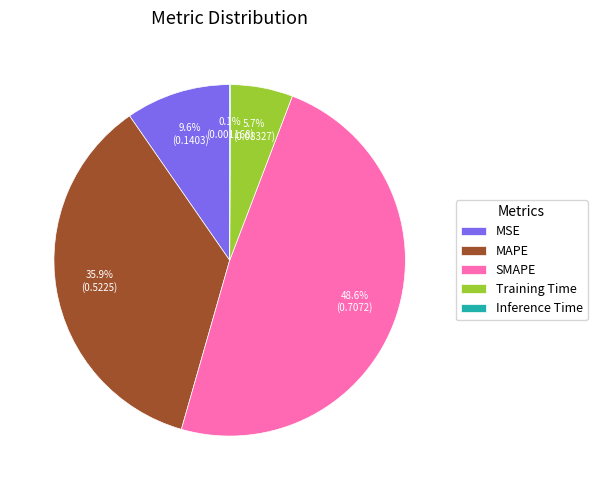

What portion of the pie excludes MAPE?

64.1%